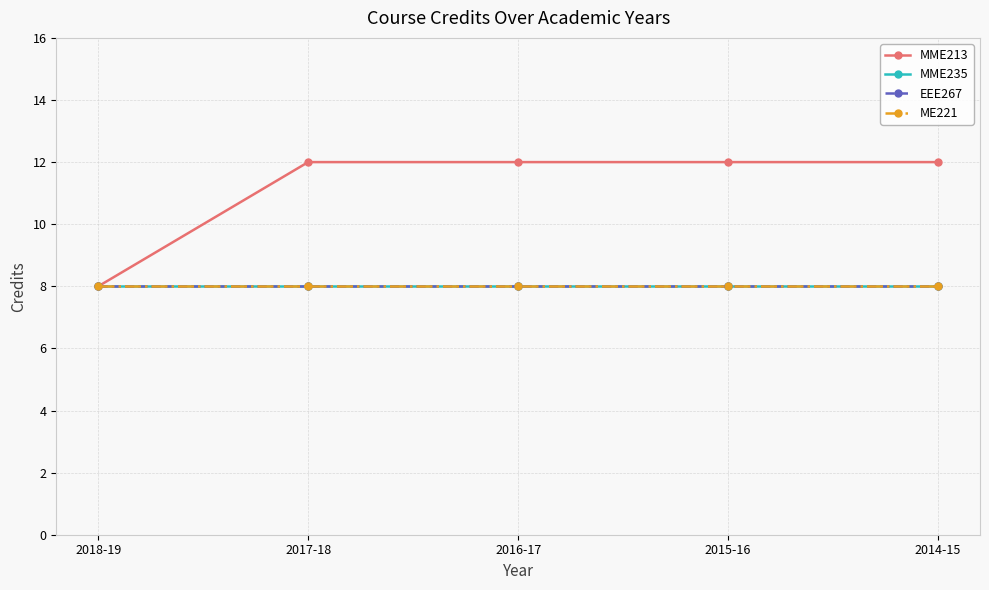

Does the chart have visible grid lines?

Yes